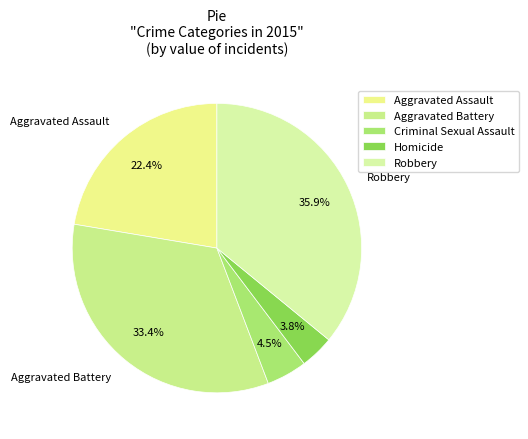

Is there a majority slice in this chart?

No